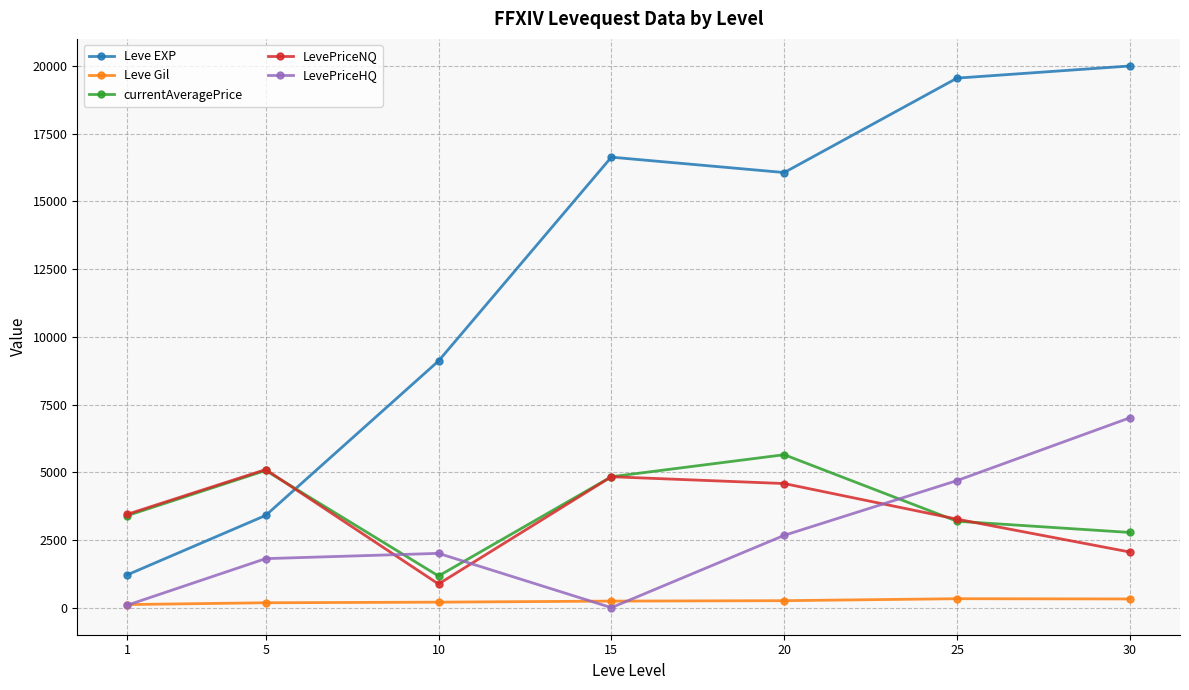

Which series has the largest total across all categories?

Leve EXP